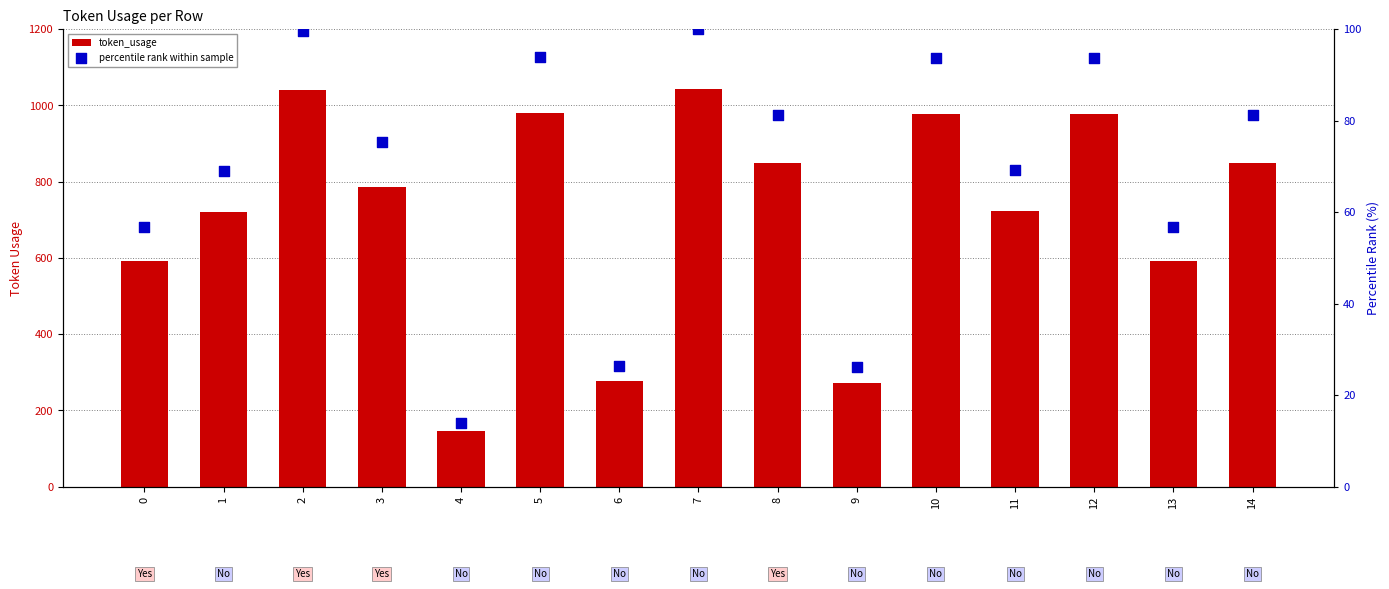

Which series has the largest total across all categories?

token_usage